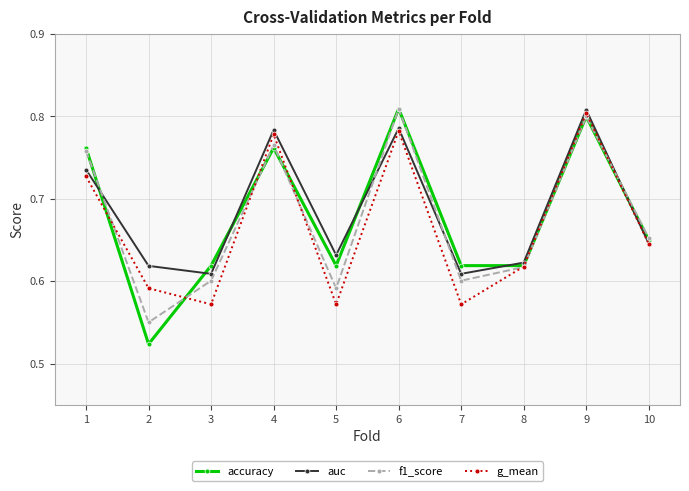

List the series in order of their overall mean, lowest first.

g_mean, f1_score, accuracy, auc